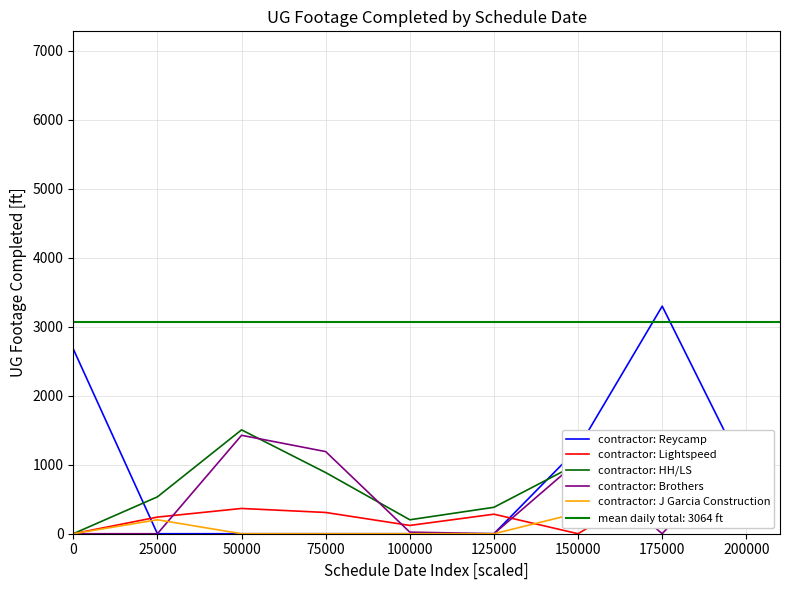

Is it true that contractor: Brothers equals 0 at 25000?

True